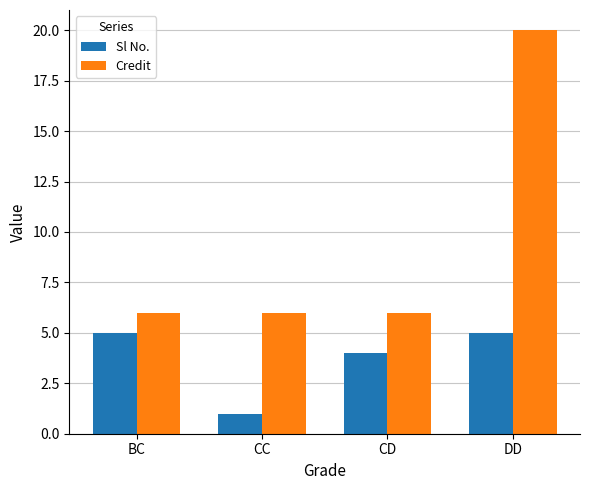

Which series has the largest range (max minus min)?

Credit